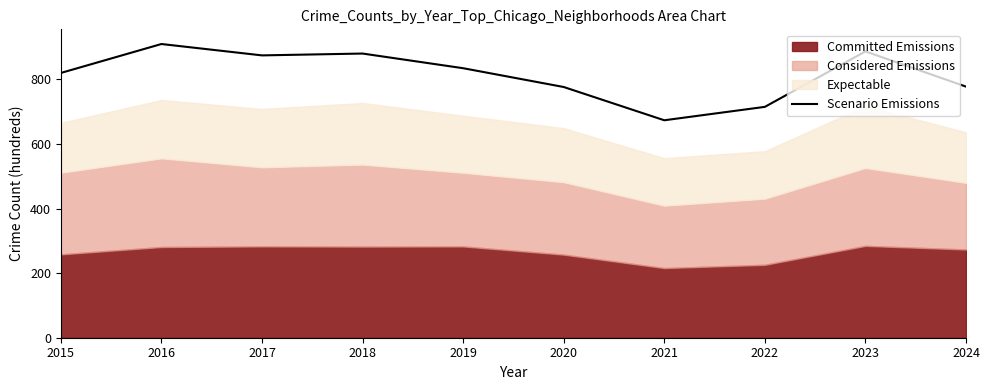

What is the sum of the values at 2016 and 2022?

1624.2